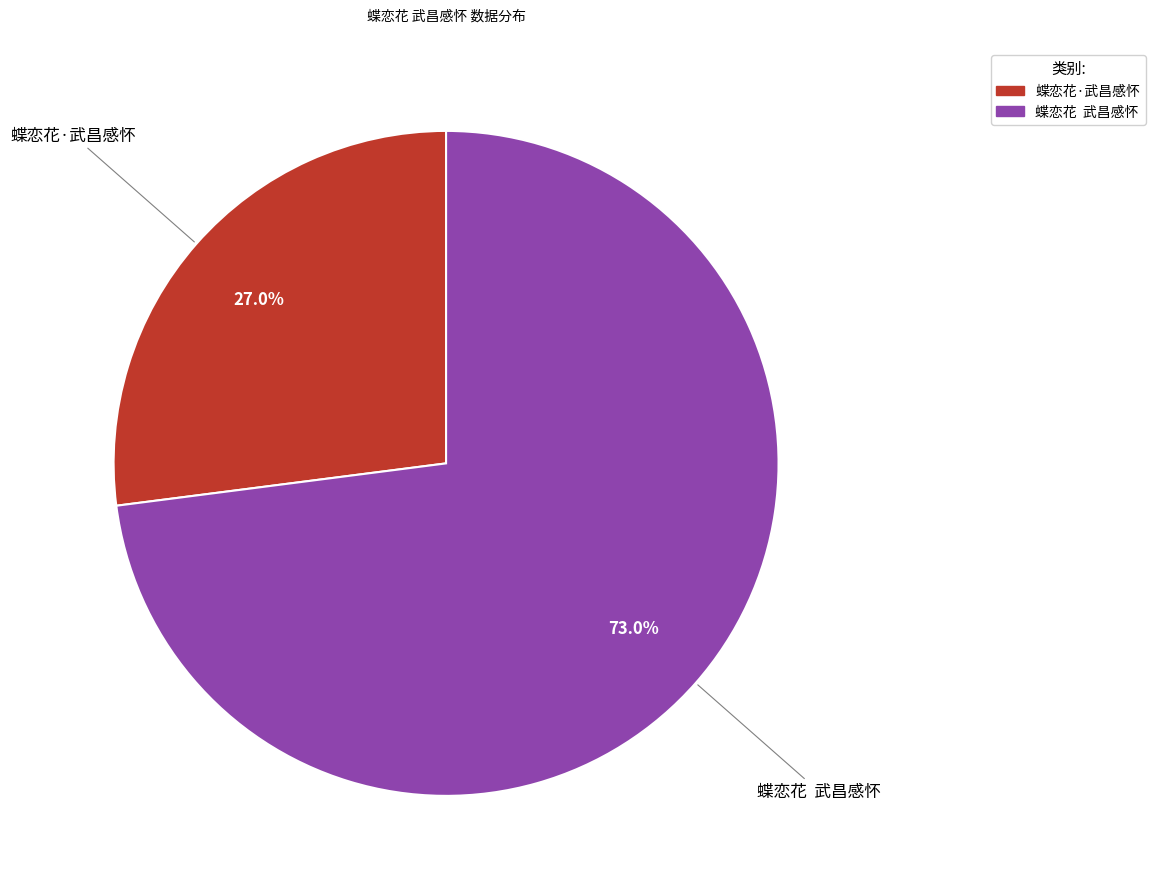

Which slice represents more than half of the pie?

蝶恋花 武昌感怀